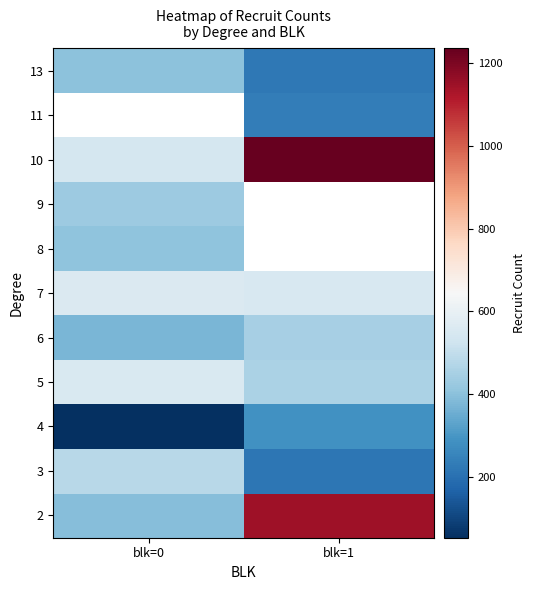

At which label is 13 closest to 314?

blk=0